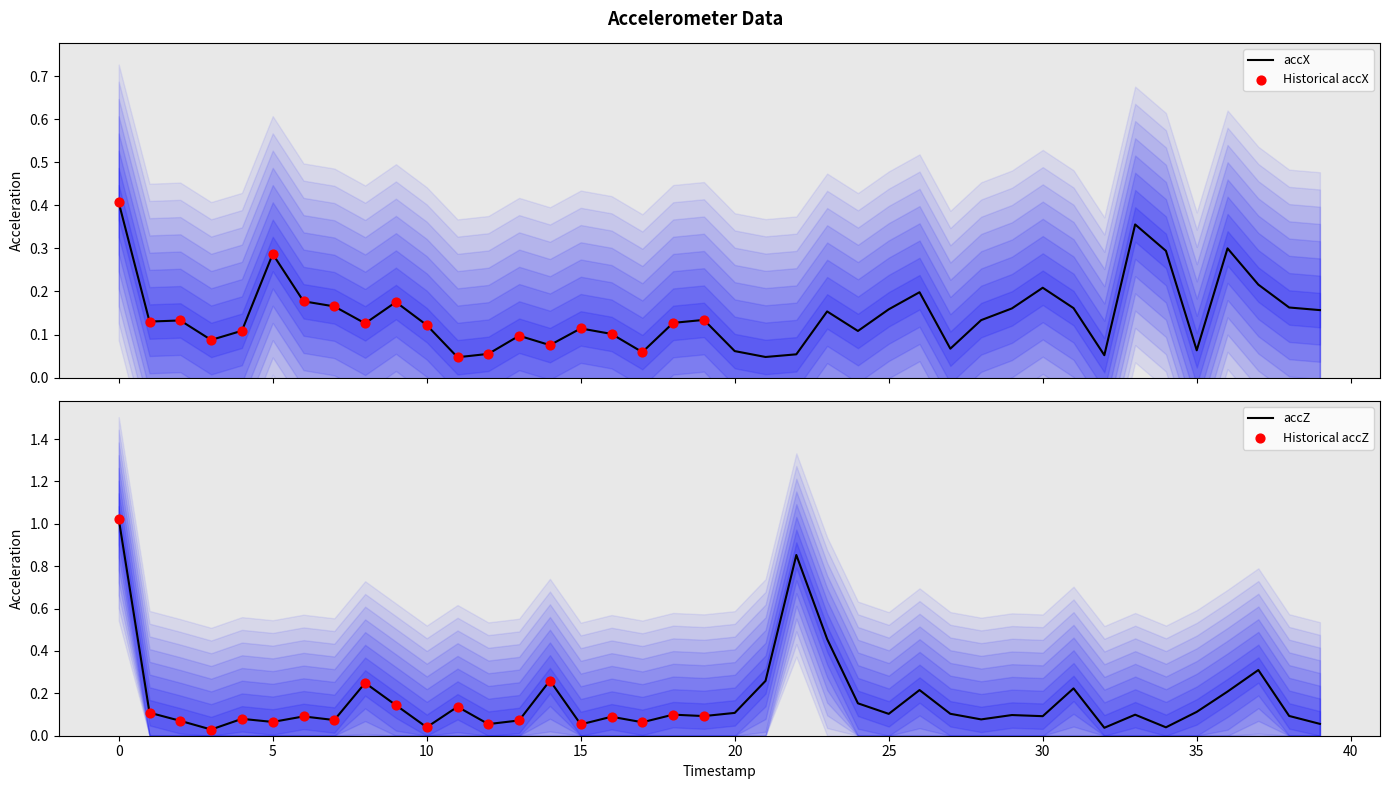

Which series has the largest Y range (max minus min)?

accZ